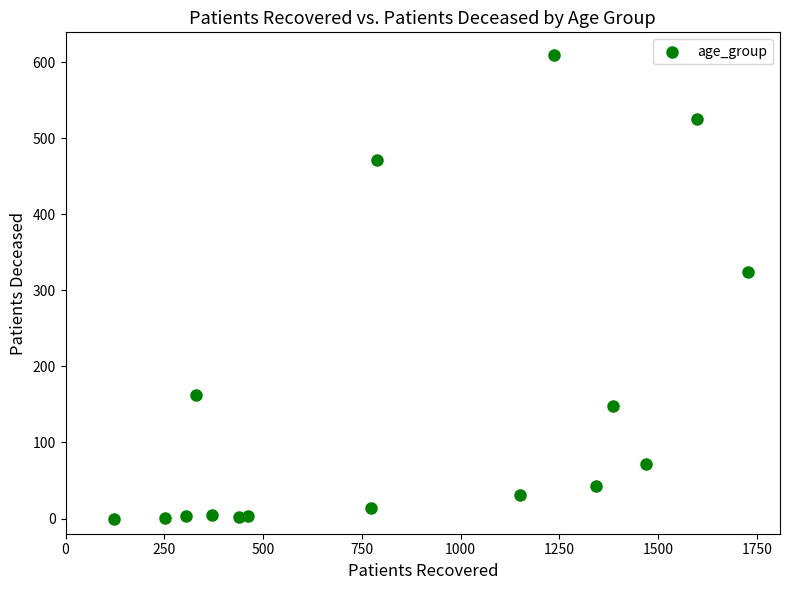

What is the range of X values (max minus min)?

1605